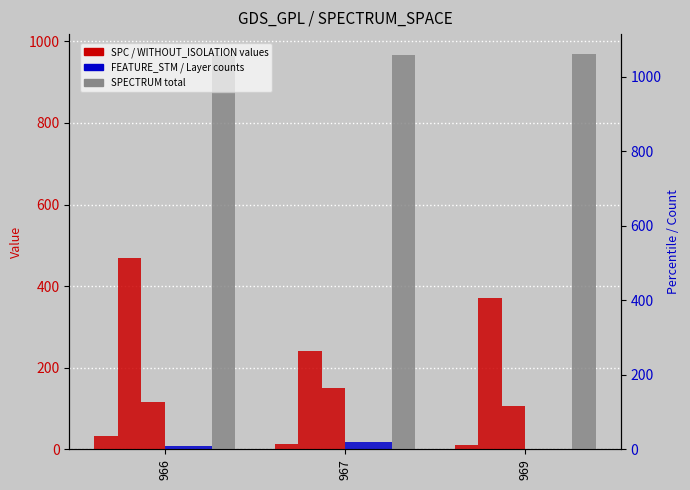

What is the sum of all WITHOUT_ISOLATION_LAYER values?

29